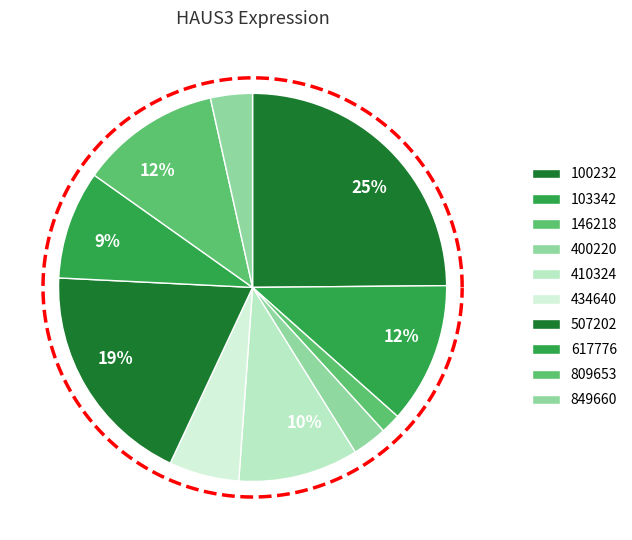

True or false: 617776 accounts for 16% of the total.

False